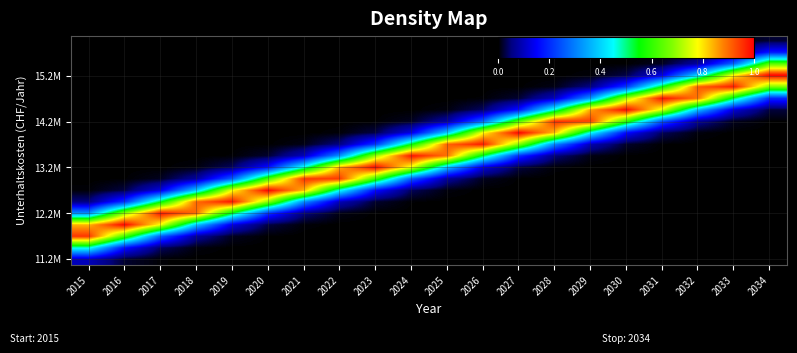

What is the spread (max minus min) of values at 2019?

1.0